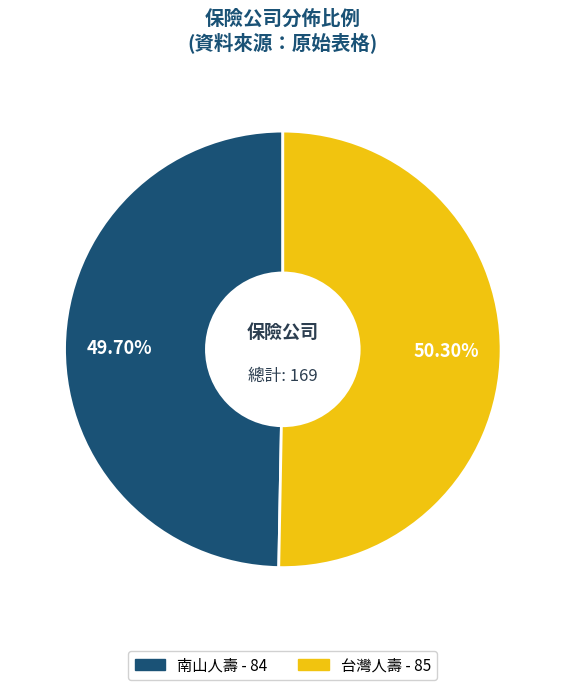

Which slice represents more than half of the pie?

台灣人壽